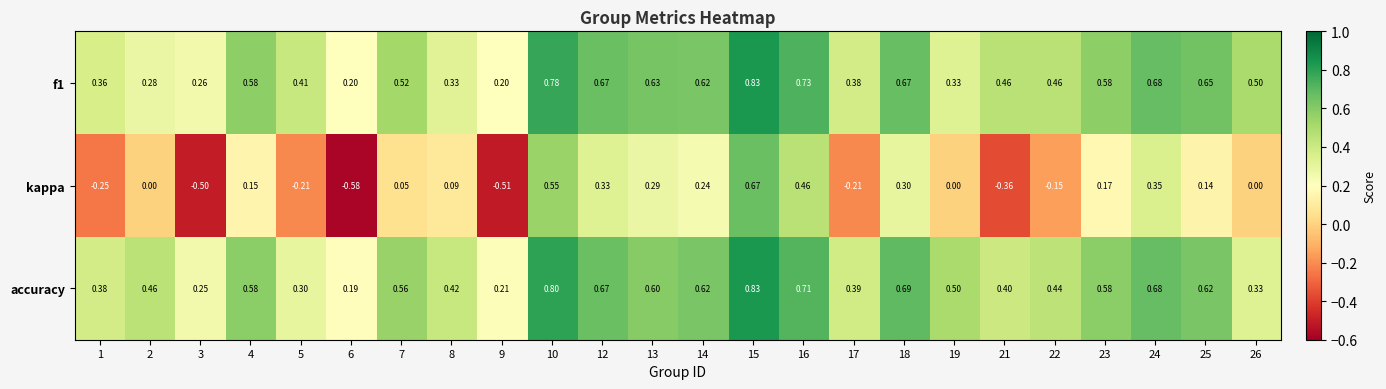

How many negative values does the kappa series have?

8